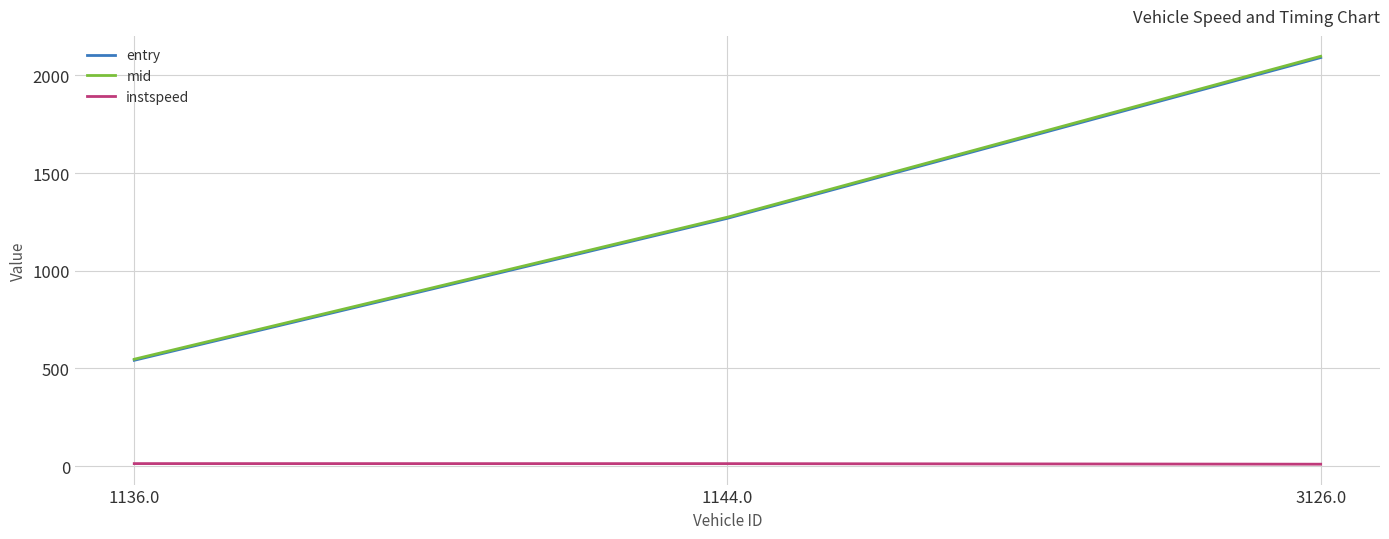

Which series has the largest range (max minus min)?

mid